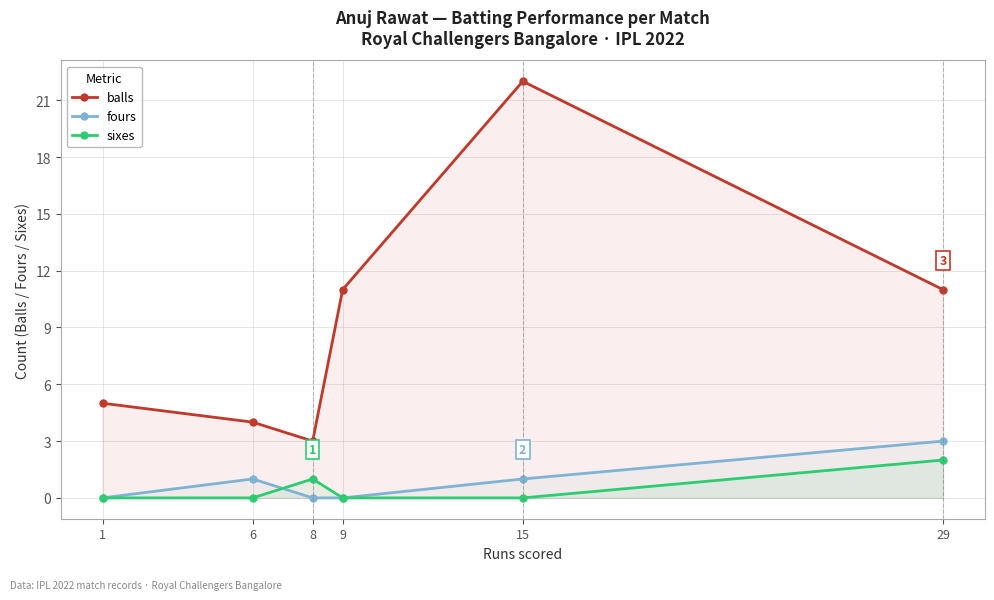

List the labels in order of fours value, smallest first.

1, 8, 9, 6, 15, 29